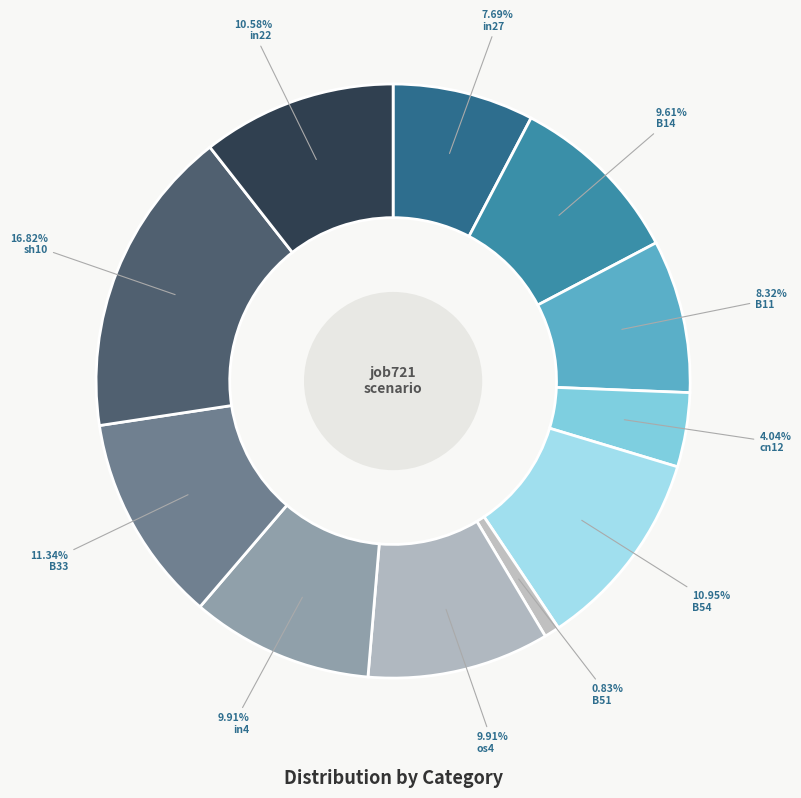

To the nearest percent, what percentage of the pie is cn12?

4%